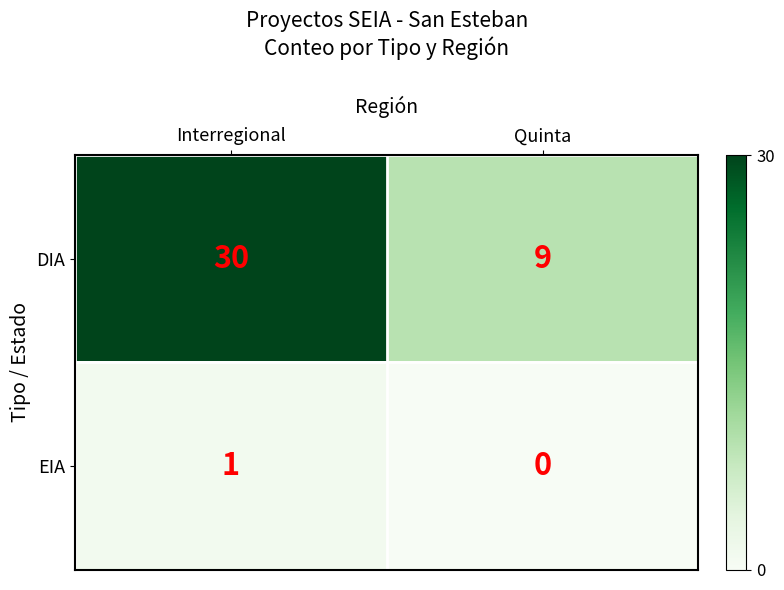

At which category does the chart reach its minimum across all series?

Quinta